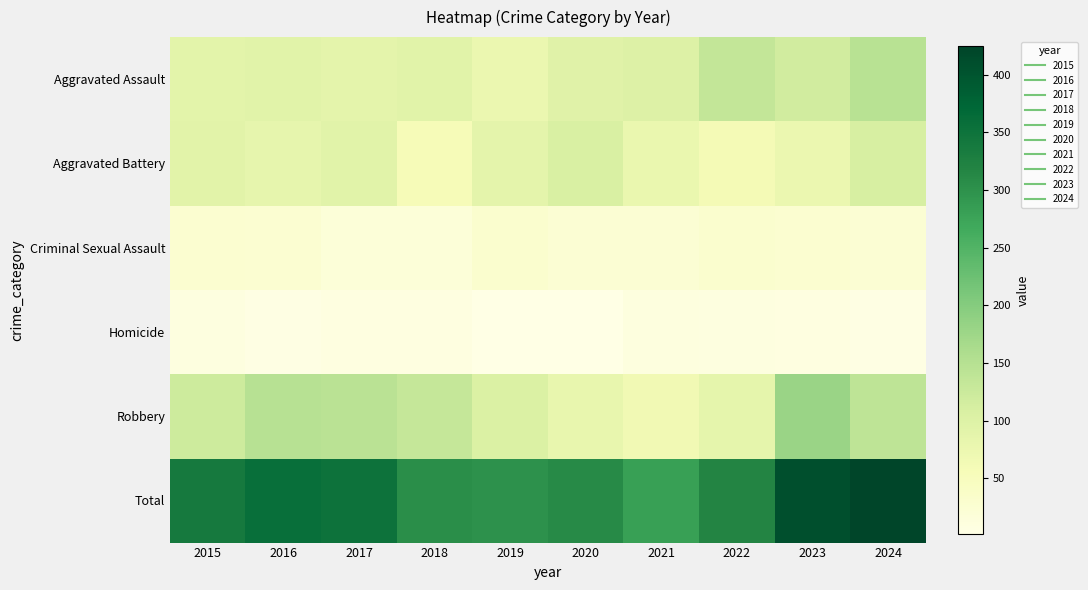

At how many categories does at least one series exceed 158?

10